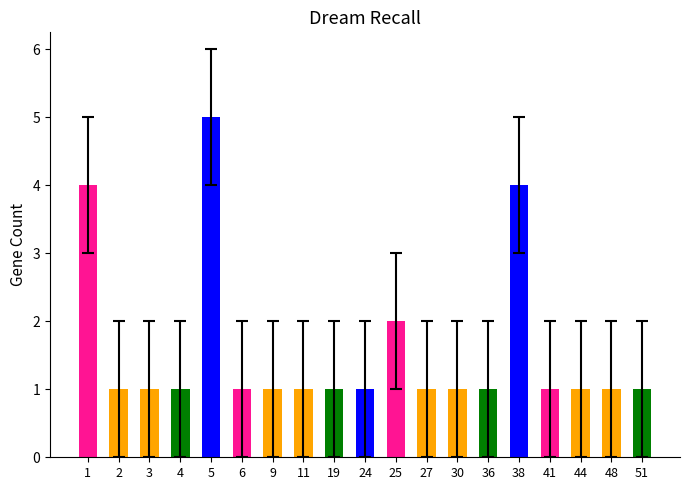

What value does the data have at 6?

1